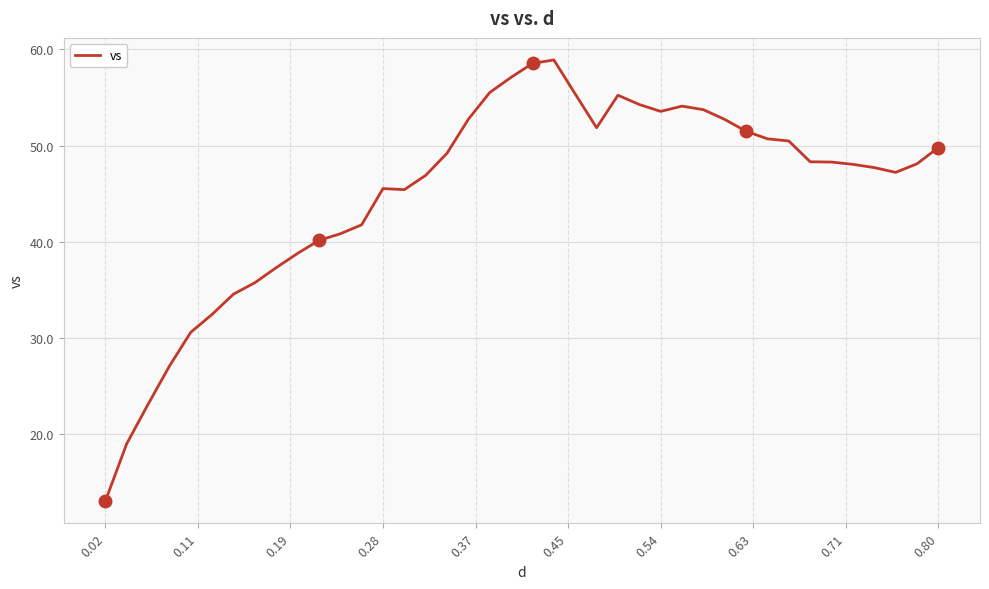

What is the minimum value shown in the chart?

13.1